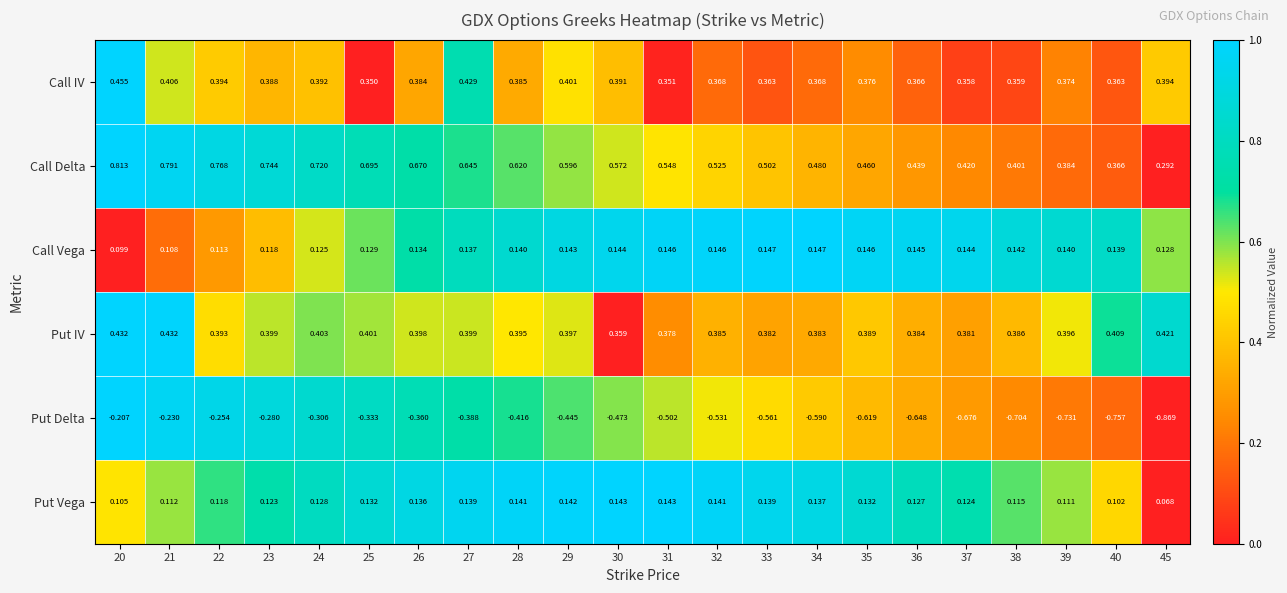

List the series in order of their peak value, highest first.

Call Delta, Call IV, Put IV, Call Vega, Put Vega, Put Delta